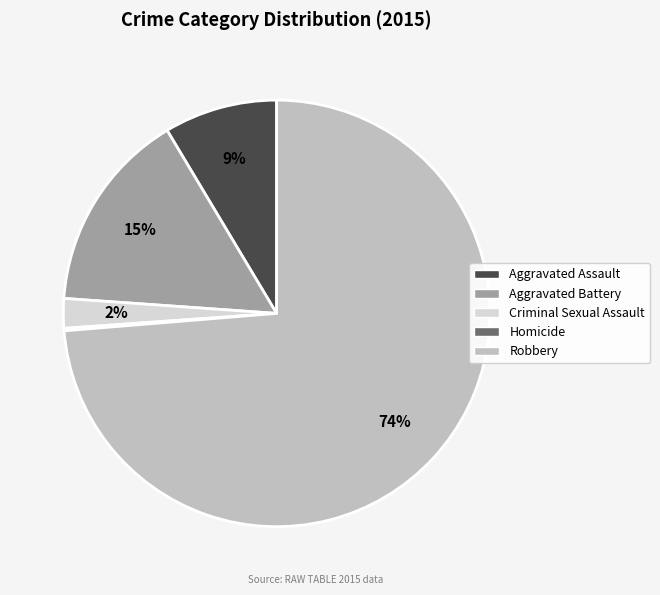

True or false: Criminal Sexual Assault accounts for 2% of the total.

True